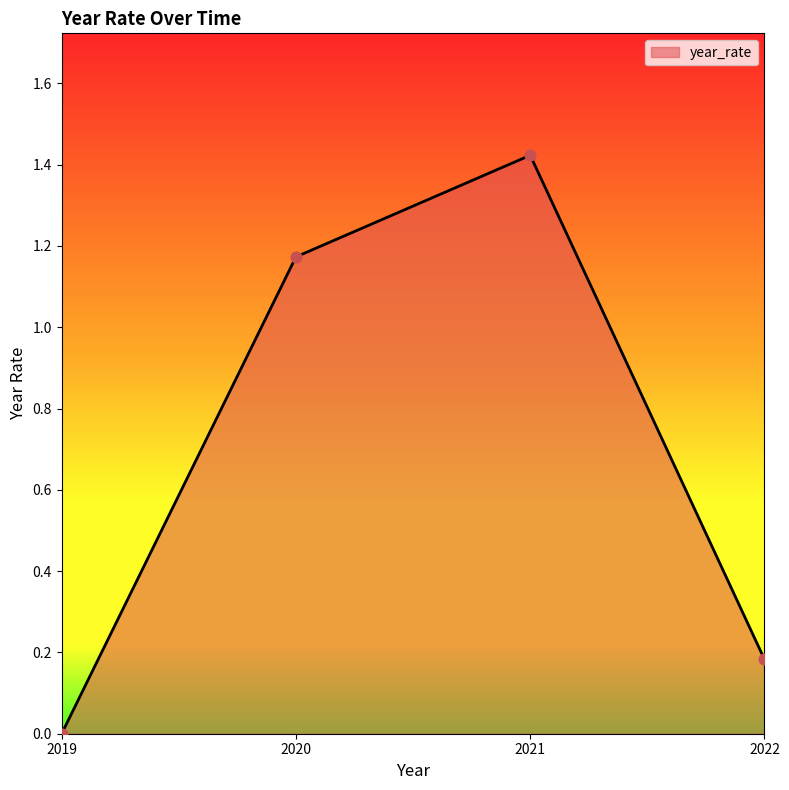

What is the change in value from 2021 to 2022?

-1.2